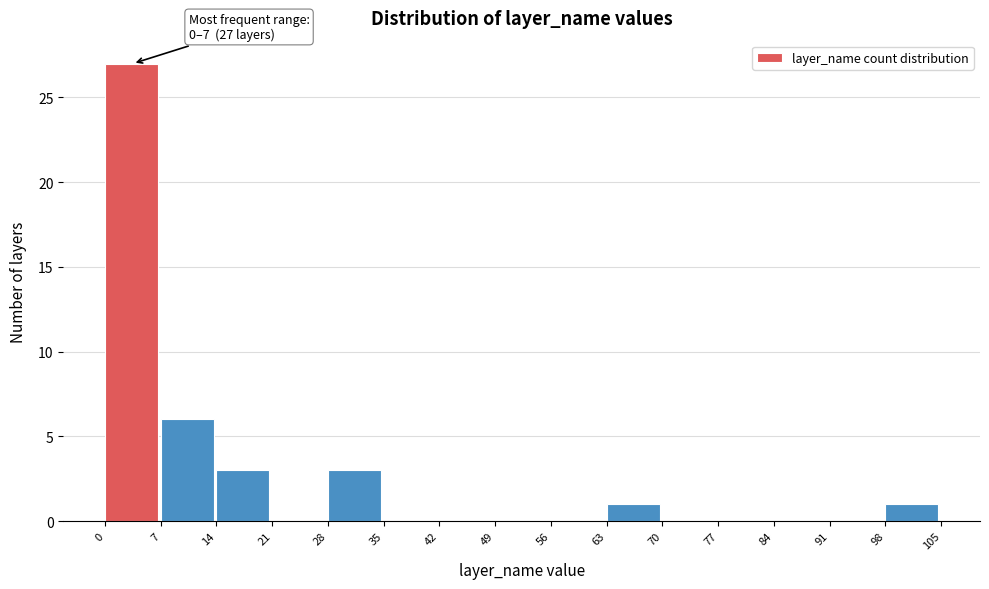

Which range on the x-axis has the tallest bar?

0 to 7